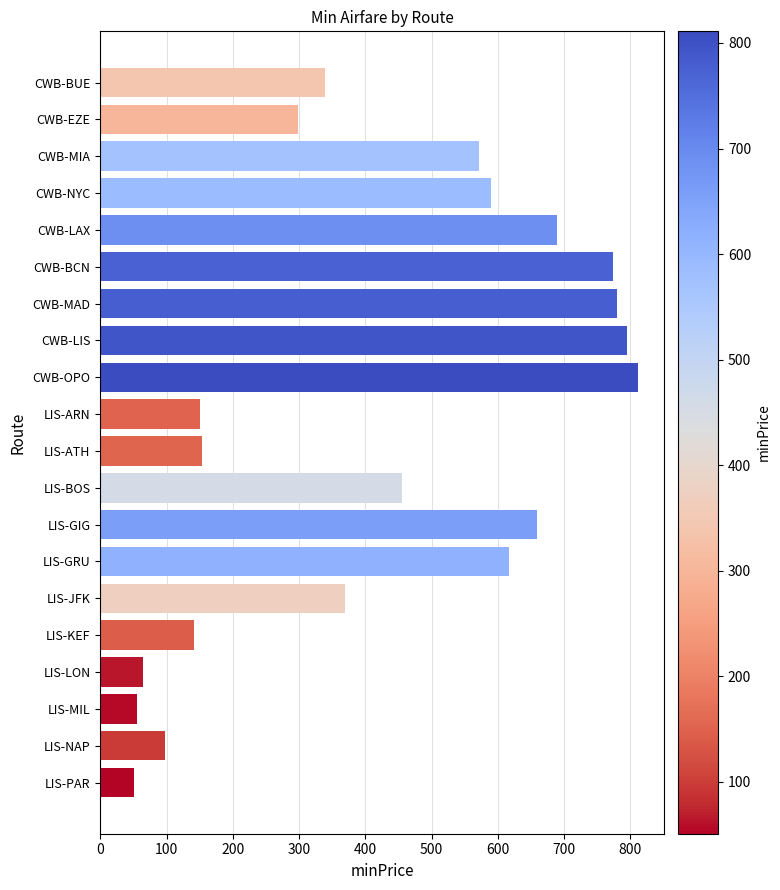

Where is the data nearest to the value 431?

LIS-BOS